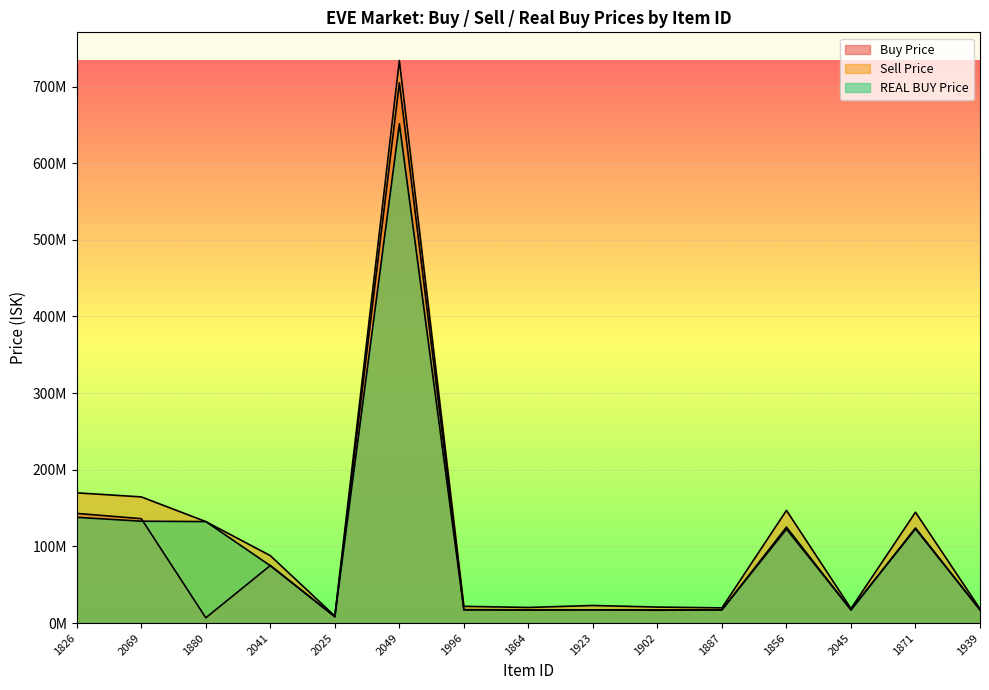

What is the difference between the maximum and minimum values in the REAL BUY Price series?

642898000